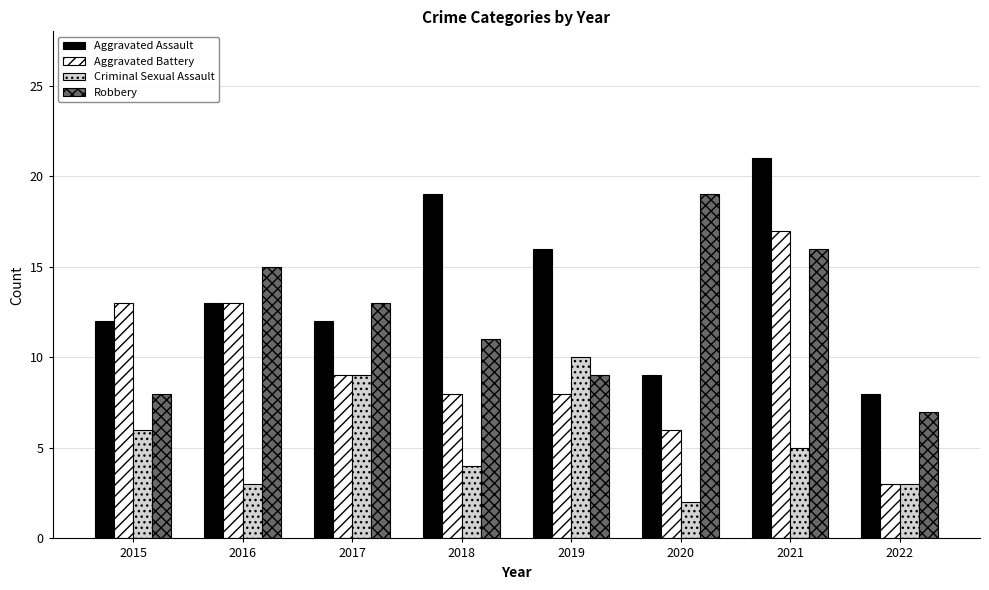

Reading left to right, transcribe all the data shown in this chart.

Aggravated Assault: 12	13	12	19	16	9	21	8
Aggravated Battery: 13	13	9	8	8	6	17	3
Criminal Sexual Assault: 6	3	9	4	10	2	5	3
Robbery: 8	15	13	11	9	19	16	7